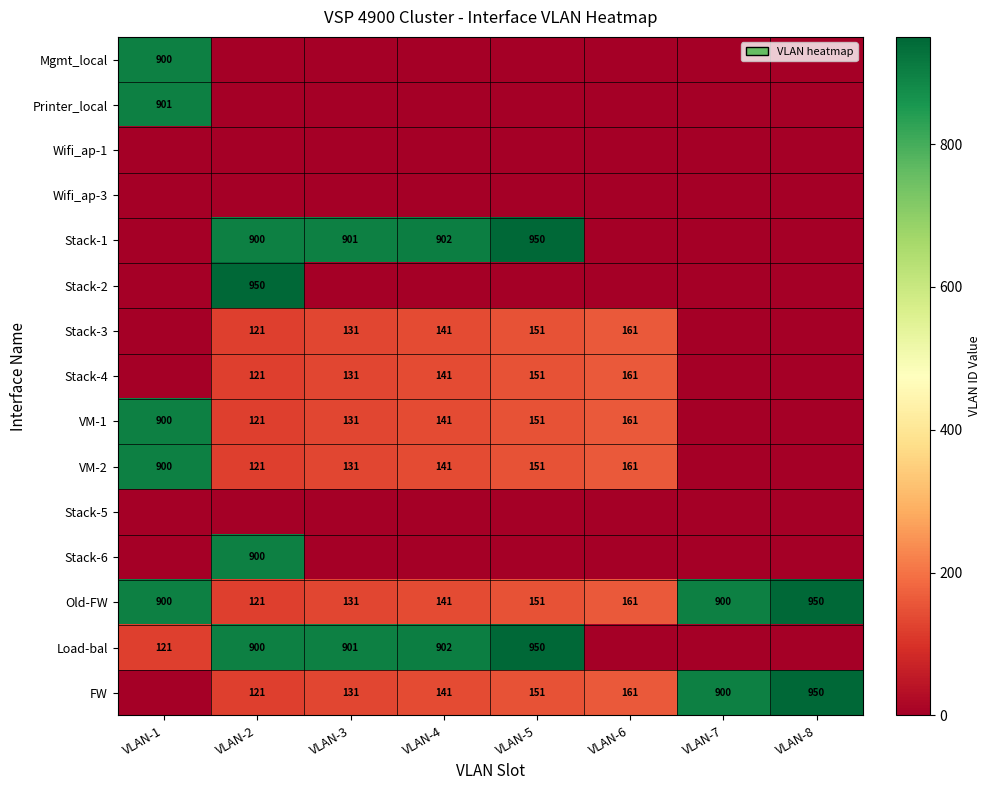

What is the difference between the FW values at VLAN-2 and VLAN-7?

779